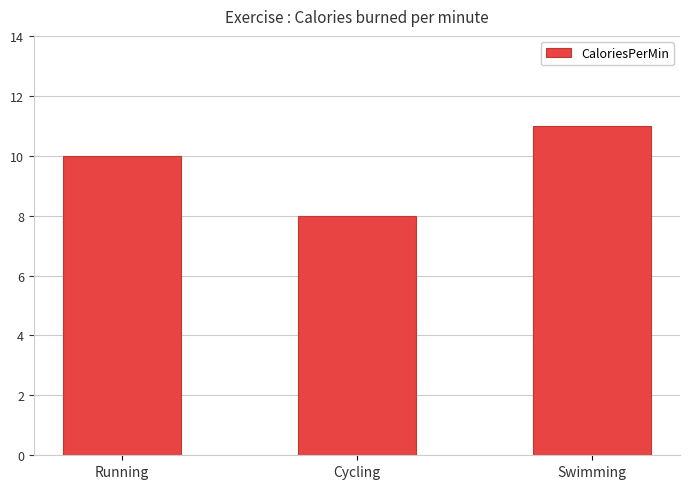

How many categories are shown in the chart?

3